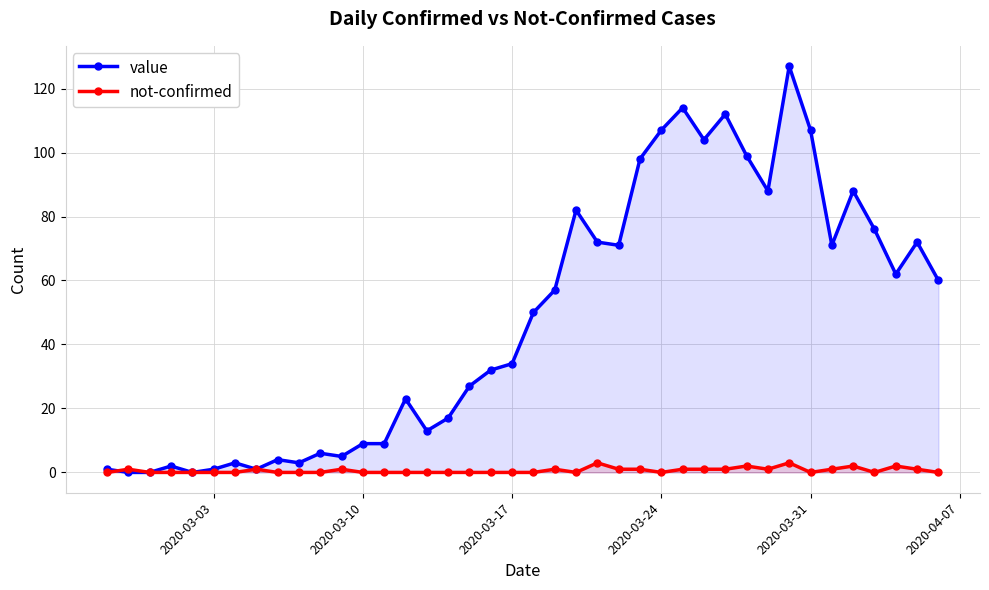

Reading left to right, transcribe all the data shown in this chart.

value: 1	0	0	2	0	1	3	1	4	3	6	5	9	9	23	13	17	27	32	34	50	57	82	72	71	98	107	114	104	112	99	88	127	107	71	88	76	62	72	60
not-confirmed: 0	1	0	0	0	0	0	1	0	0	0	1	0	0	0	0	0	0	0	0	0	1	0	3	1	1	0	1	1	1	2	1	3	0	1	2	0	2	1	0